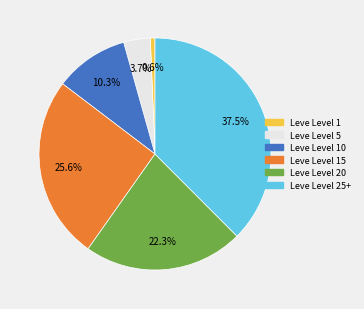

Does any single category account for the majority?

No